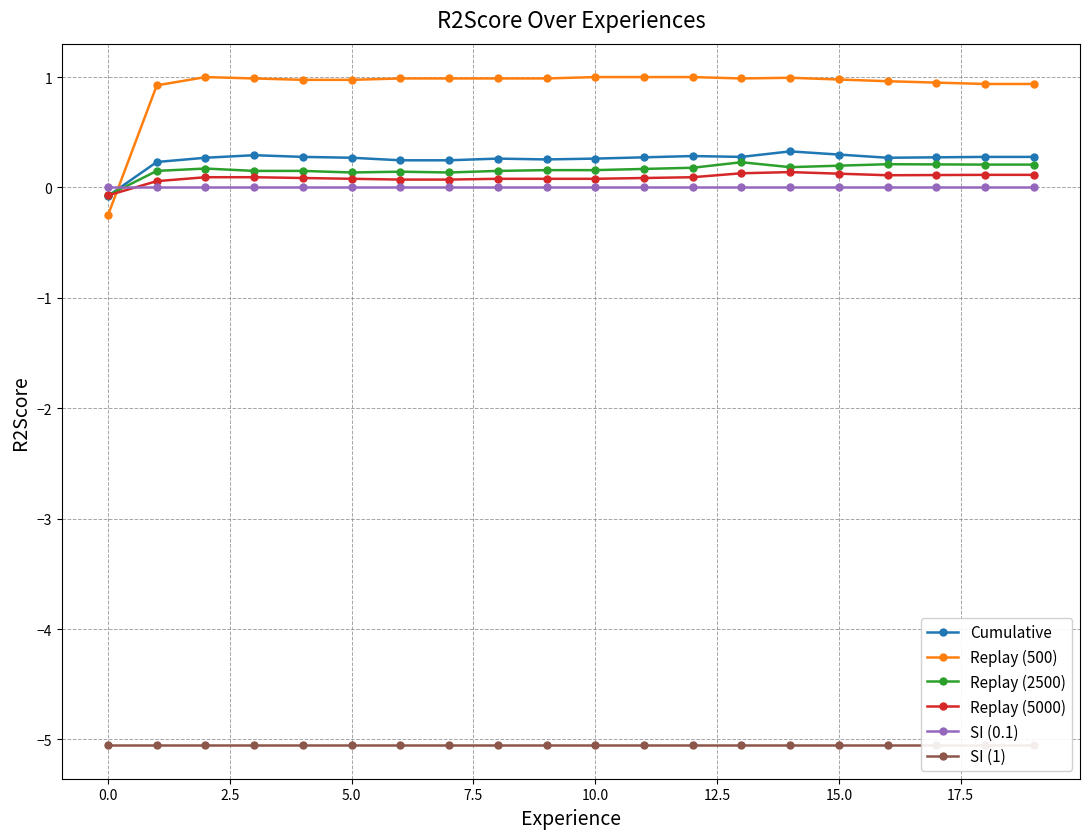

How many intersections are there between Replay (500) and Cumulative?

1